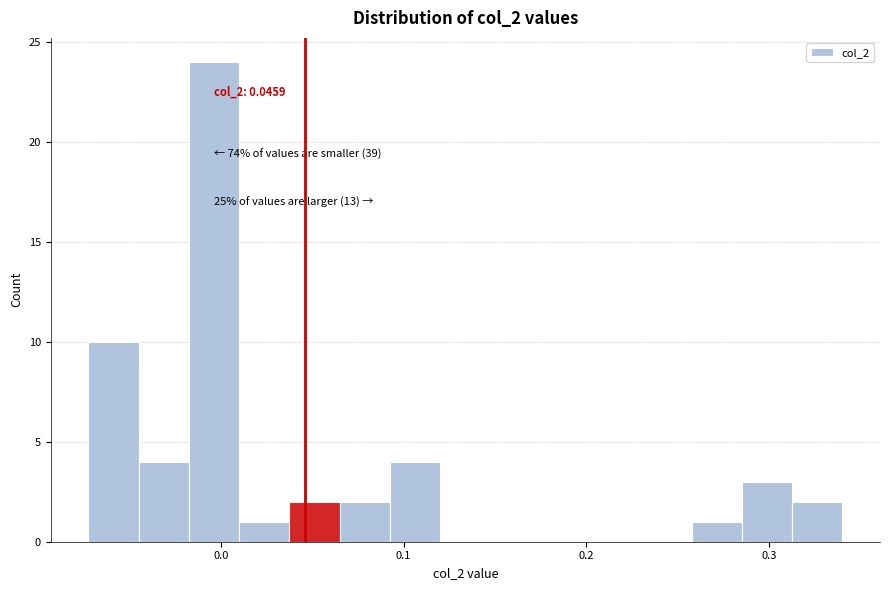

Around what value on the x-axis is the tallest bar? Give the approximate position of its centre, as read against the axis.

0.00